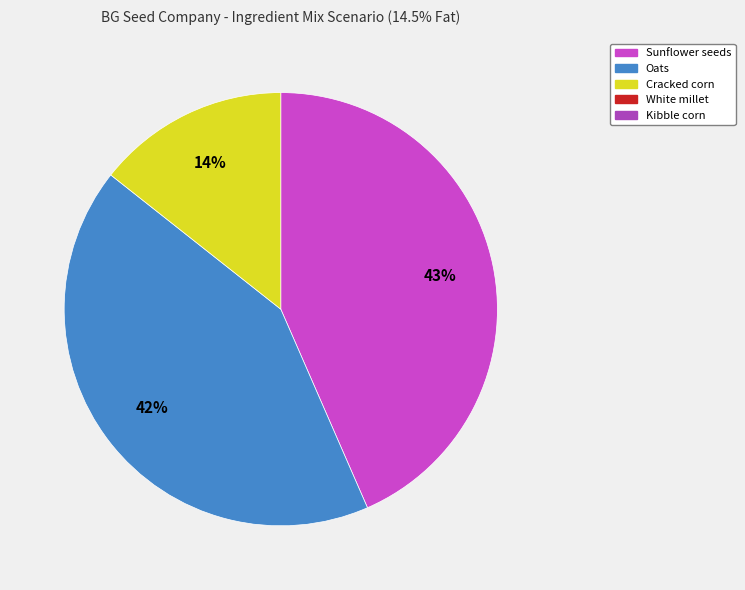

Is there a majority slice in this chart?

No